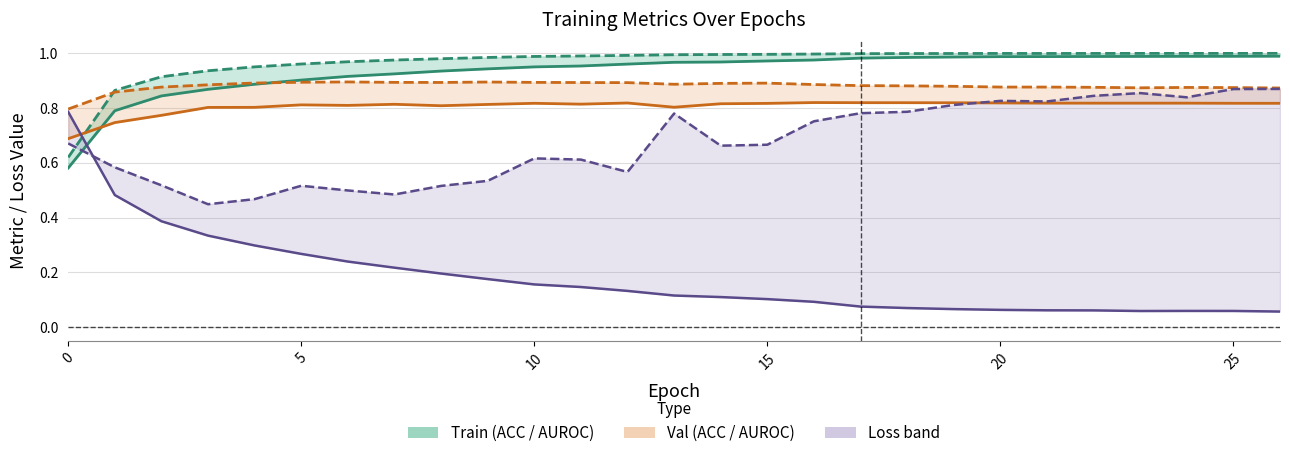

How many lines are shown in the chart?

6